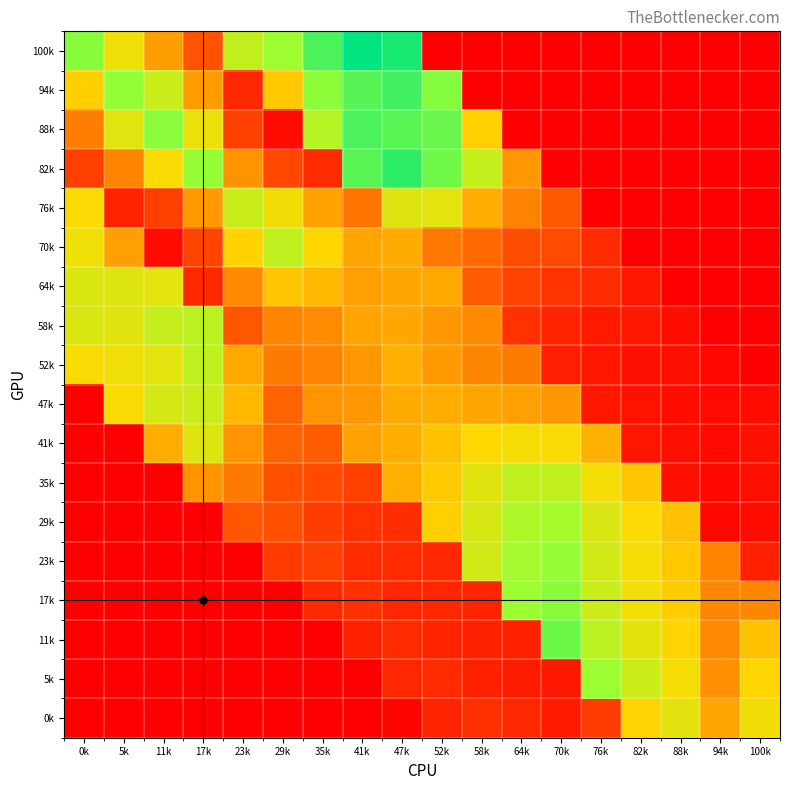

How many series are shown in this chart?

18